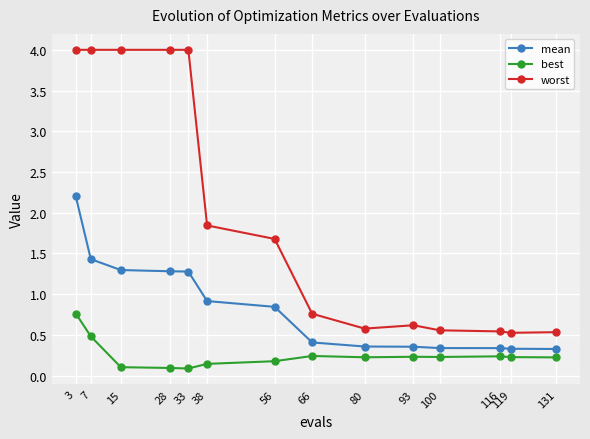

What is the lowest value of the mean series?

0.3